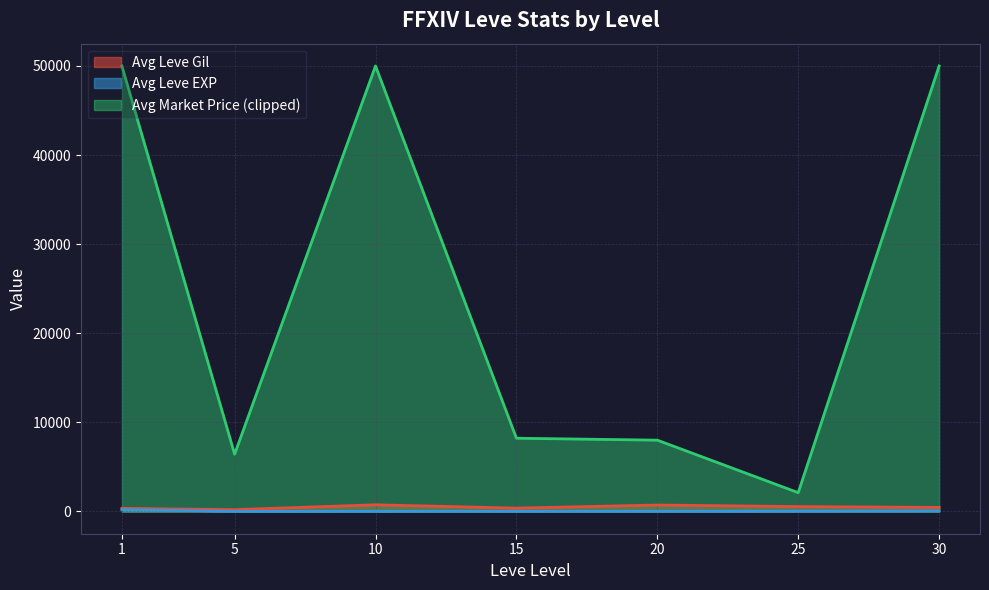

True or false: Avg Market Price (clipped) and Avg Leve Gil cross at least once.

False